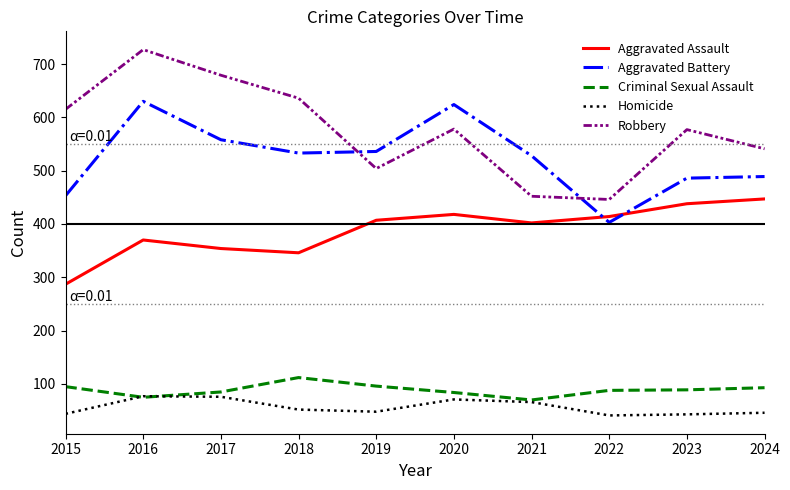

True or false: Homicide and Aggravated Battery cross at least once.

False